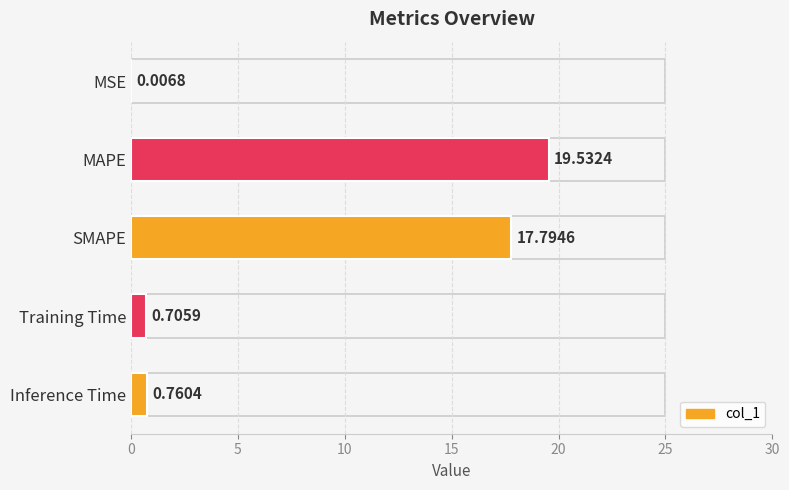

Which has a higher value, MSE or Training Time?

Training Time